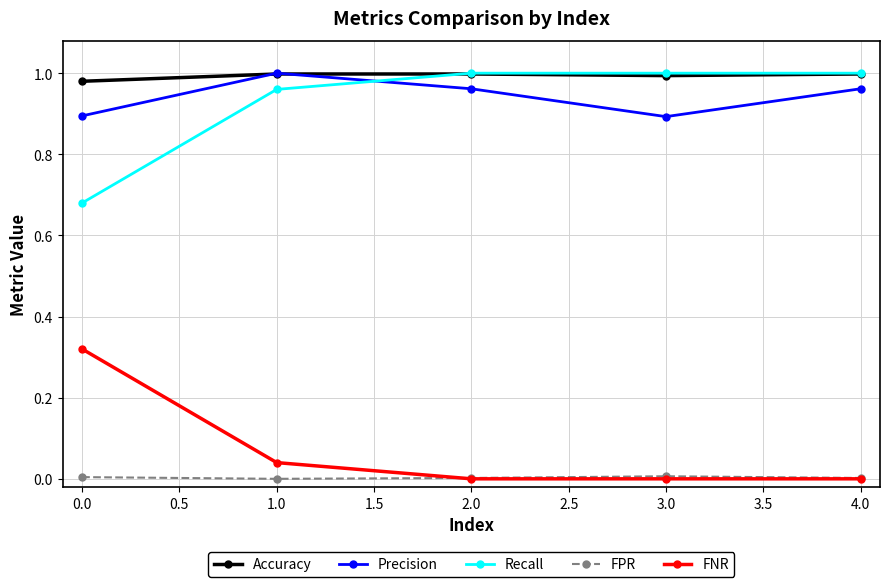

What is the label of the 4th point from the left?

3.0